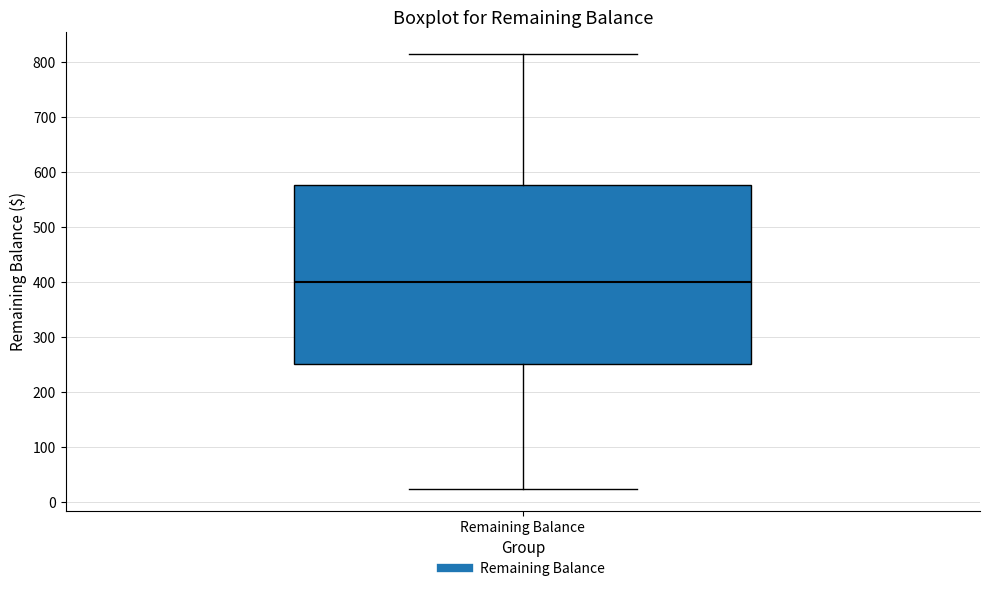

Where is the upper edge of the box for Remaining Balance on the y-axis? The values are not printed on the chart, so give them approximately, as read against the axis.

580